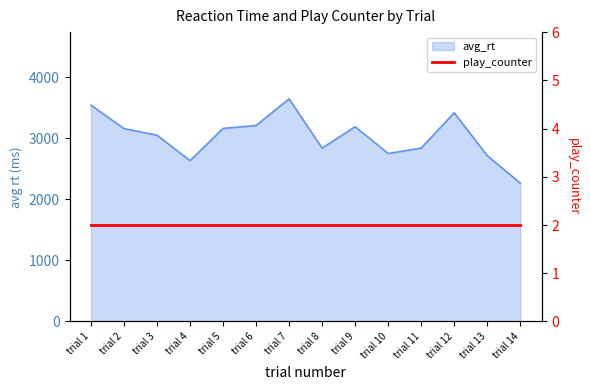

Rank the categories by value from lowest to highest.

trial 14, trial 4, trial 13, trial 10, trial 8, trial 11, trial 3, trial 2, trial 5, trial 9, trial 6, trial 12, trial 1, trial 7